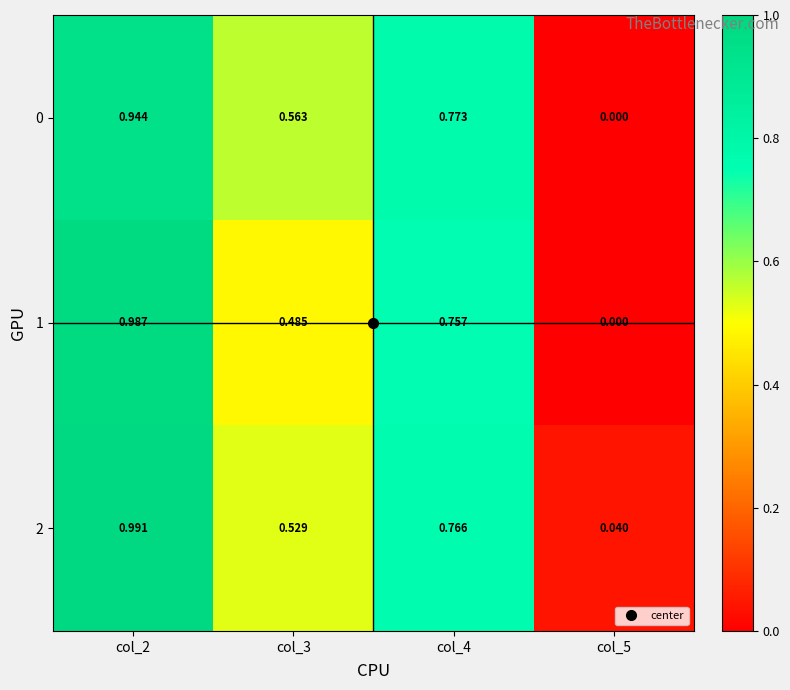

List the series in order of their overall mean, lowest first.

1, 0, 2